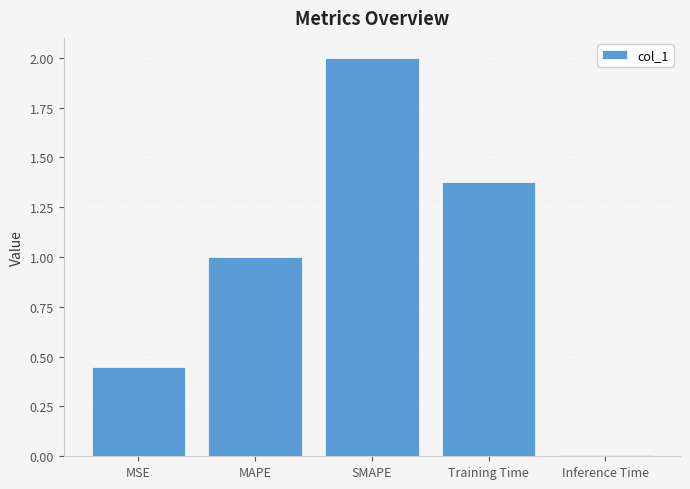

Between MSE and SMAPE, which is larger?

SMAPE